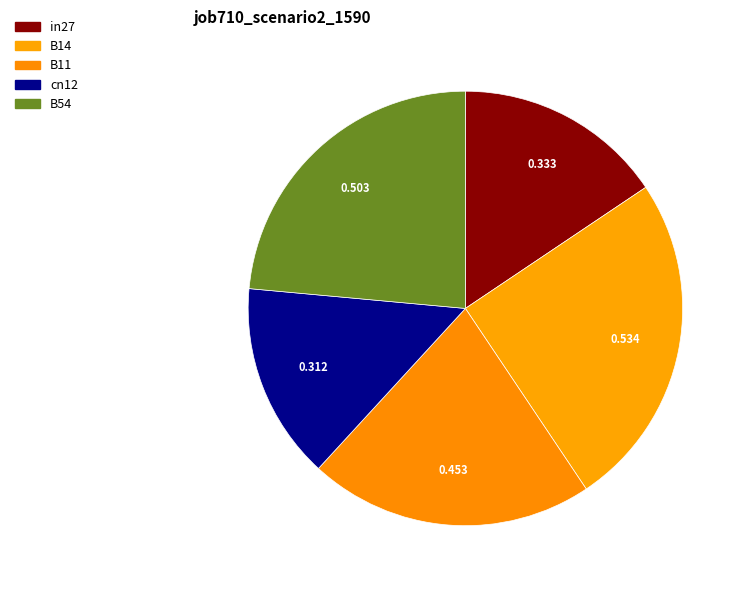

Does in27 represent more than half of the total?

No